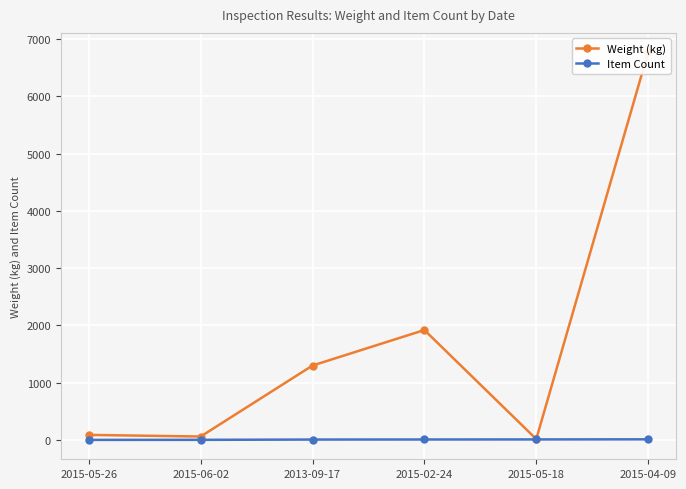

Rank the series at 2013-09-17 from lowest to highest value.

Item Count, Weight (kg)